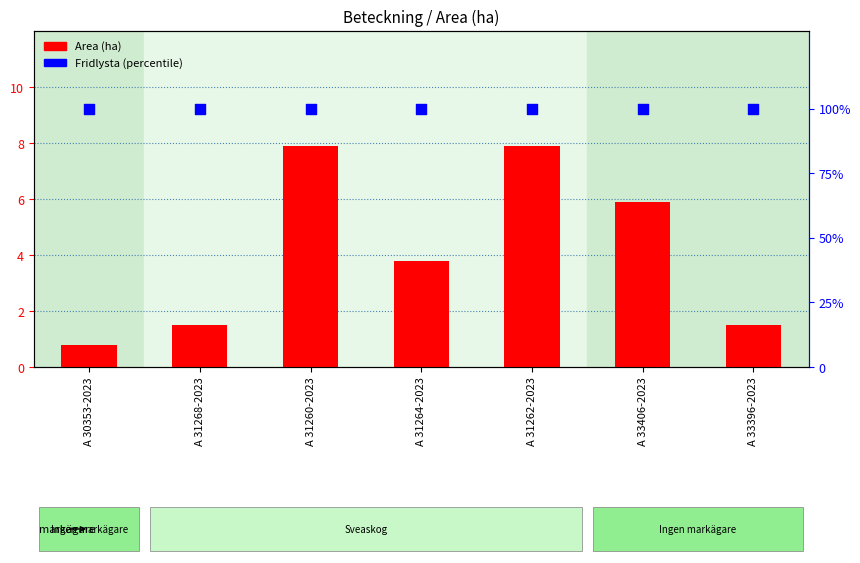

What is the total value across all series at A 31262-2023?

107.9